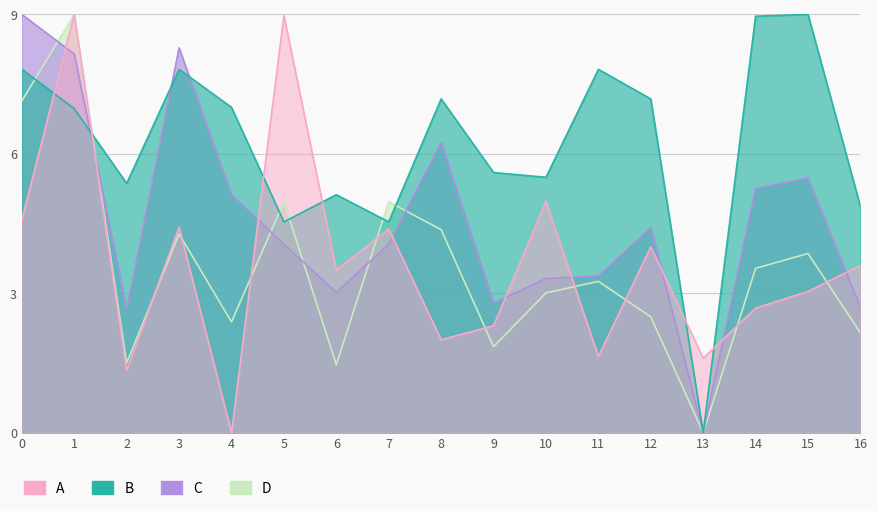

Is the value of B at 0 greater than the value of A at 13?

Yes